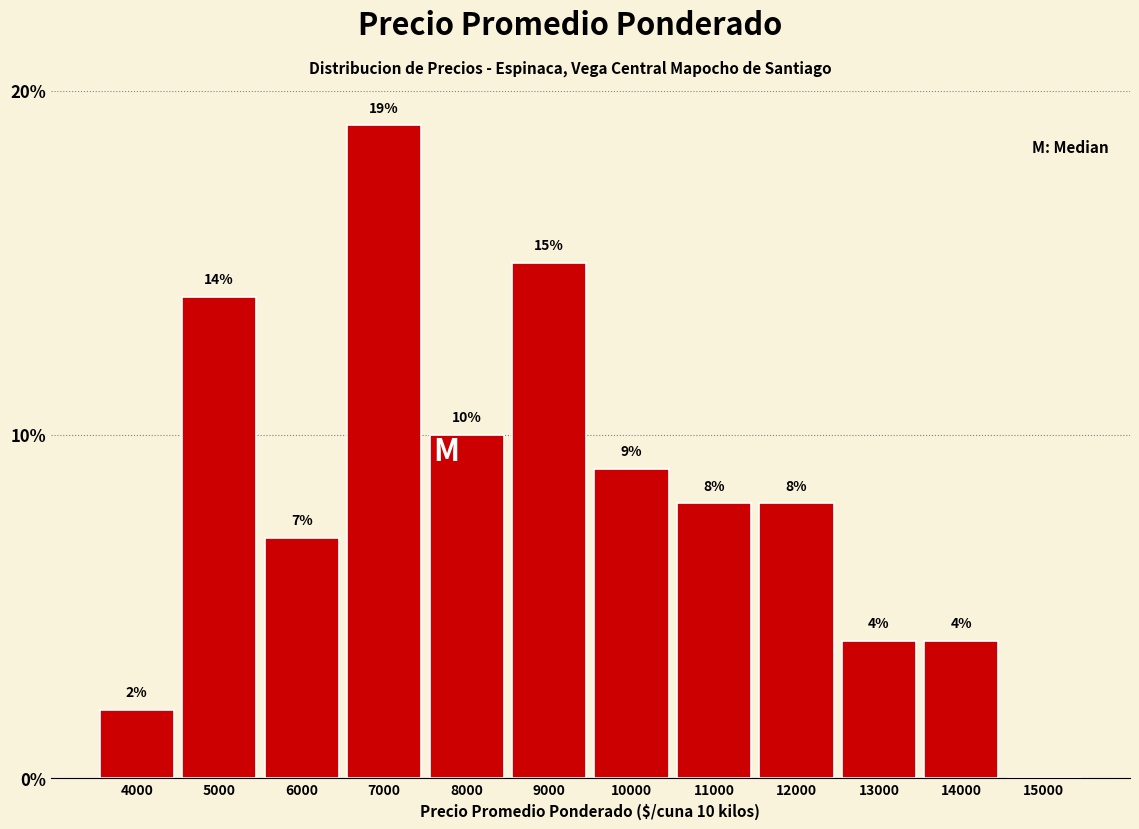

Reading left to right, extract all data points from this chart.

4000=2.0	5000=14.0	6000=7.0	7000=19.0	8000=10.0	9000=15.0	10000=9.0	11000=8.0	12000=8.0	13000=4.0	14000=4.0	15000=0.0